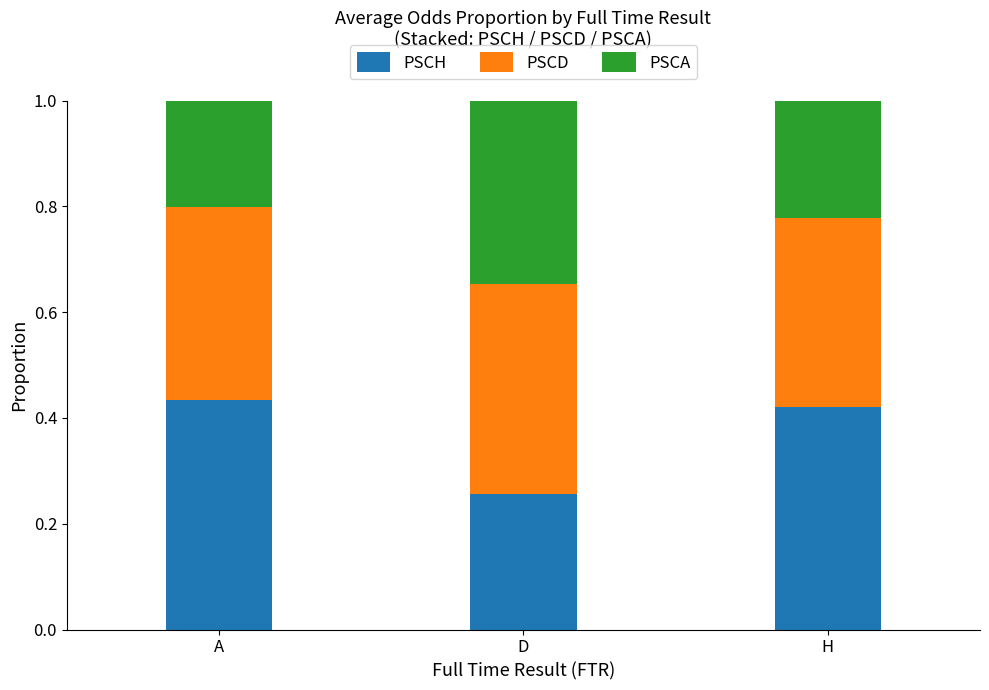

Does the chart contain any negative values?

No